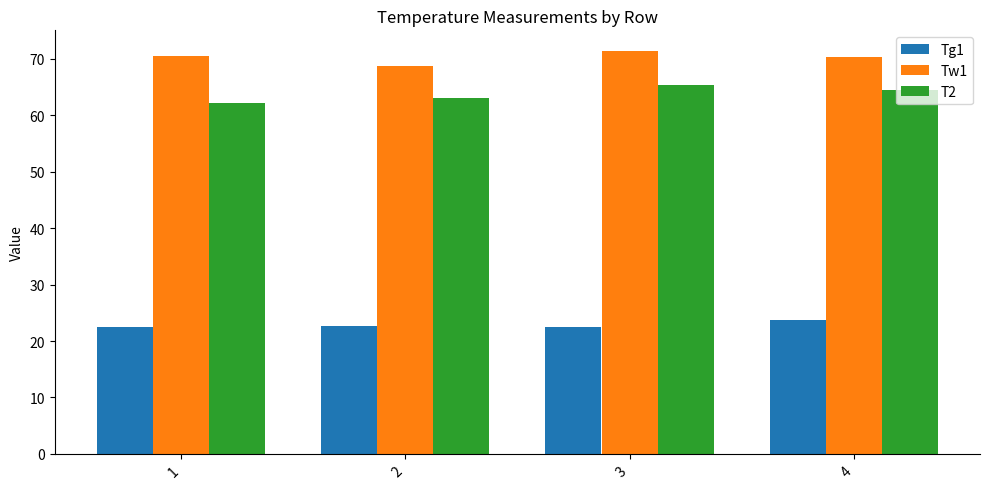

Which series has the largest total across all categories?

Tw1